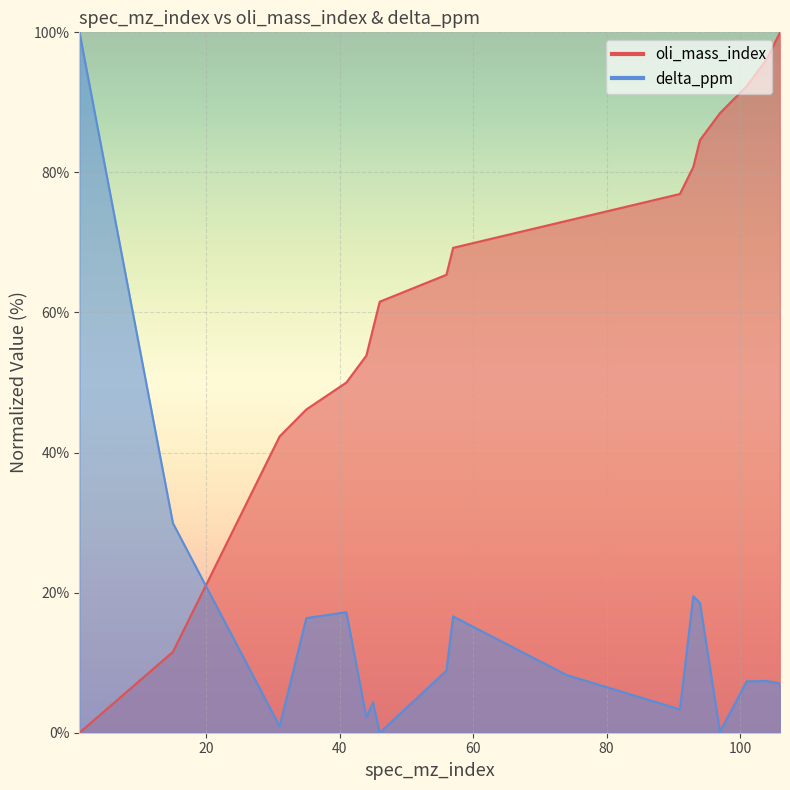

How many values in oli_mass_index are above zero?

17